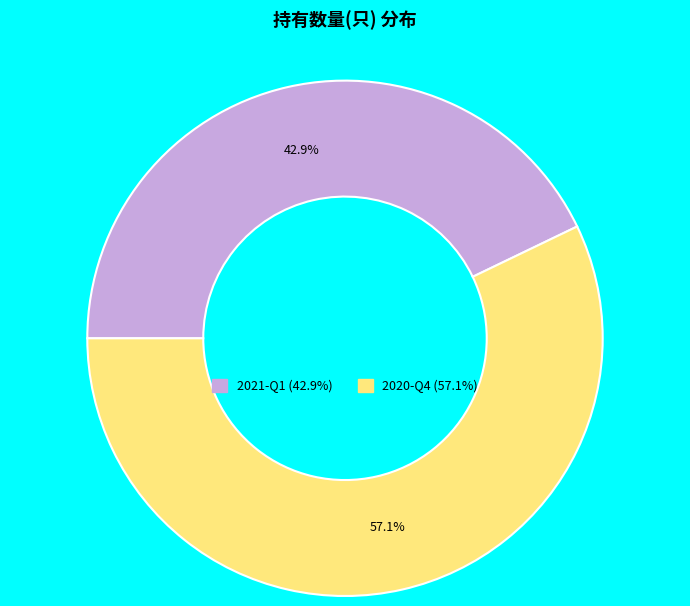

To the nearest percent, what is the difference between the largest and smallest slice percentages?

14%